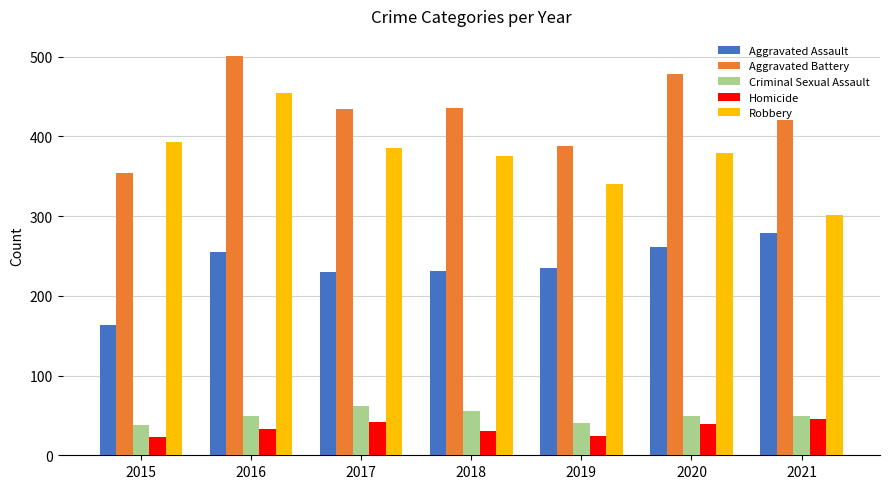

What is the greatest value displayed?

501